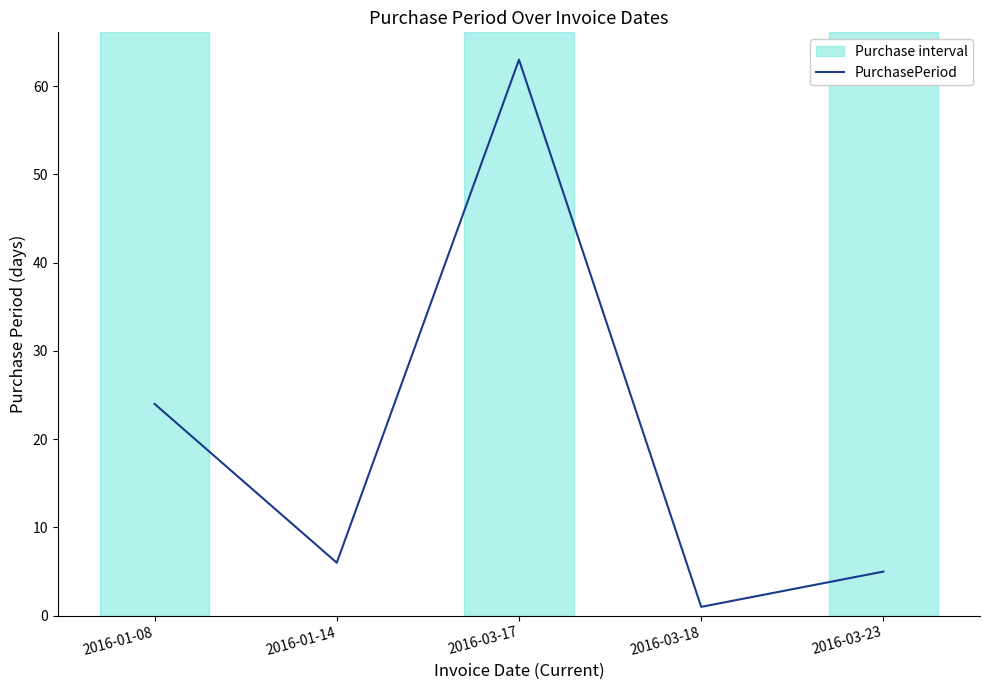

Which label corresponds to the smallest value in the chart?

2016-03-18